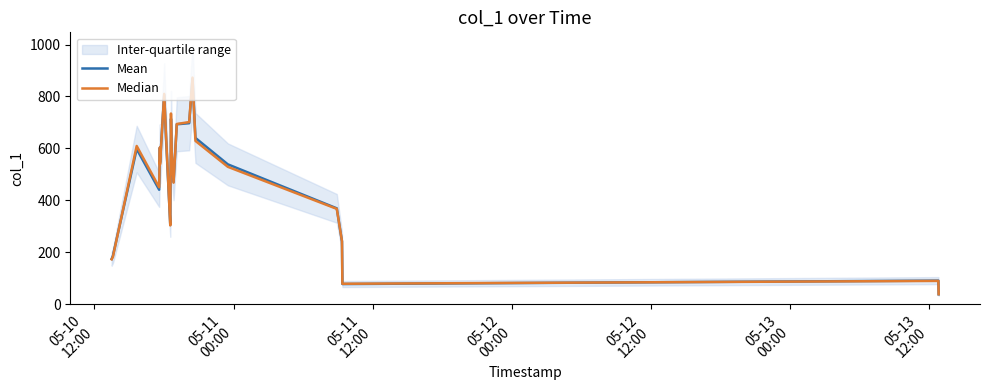

What is the label of the 22nd point from the right?

05-11
12:00